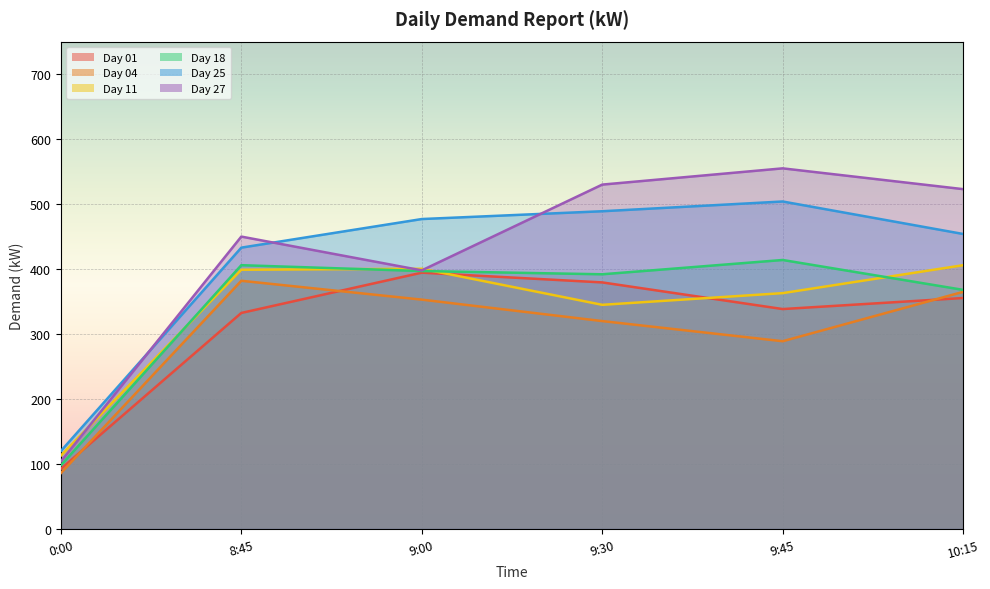

At which label does Day 01 first exceed 355?

9:00